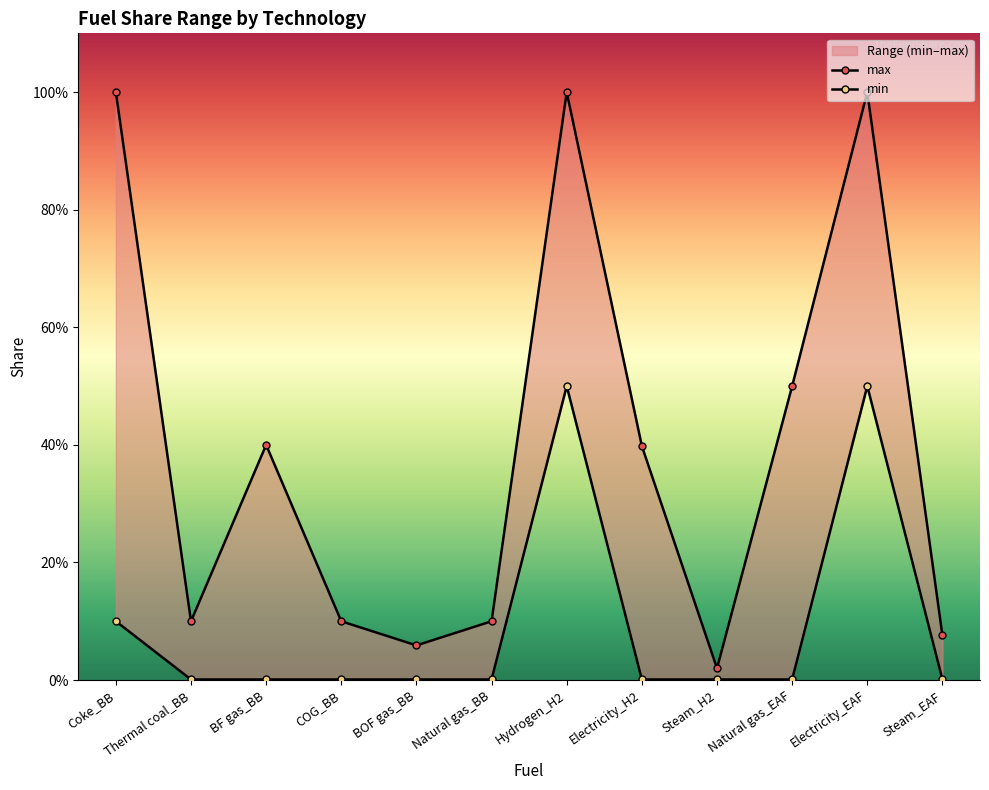

At which category is the sum across all series the highest?

Hydrogen_H2